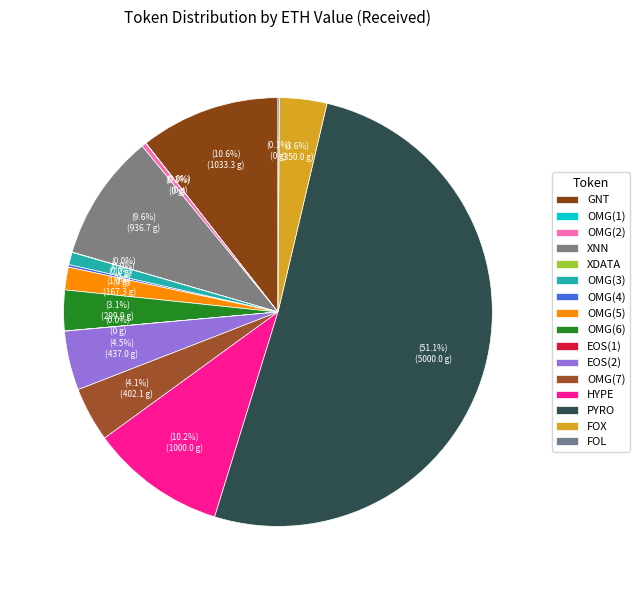

The FOX slice represents 4% of the pie. True or false?

True